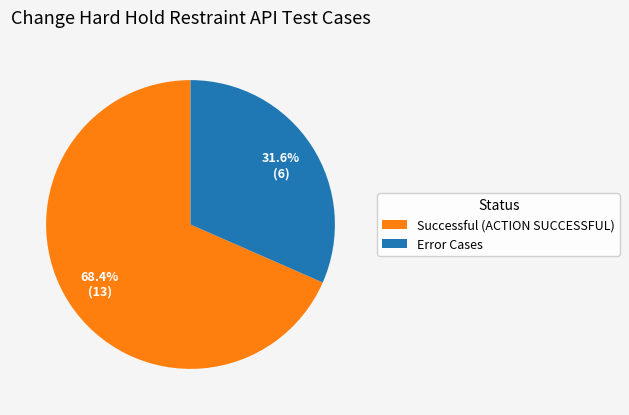

To the nearest percent, what is the difference between the largest and smallest slice percentages?

37%